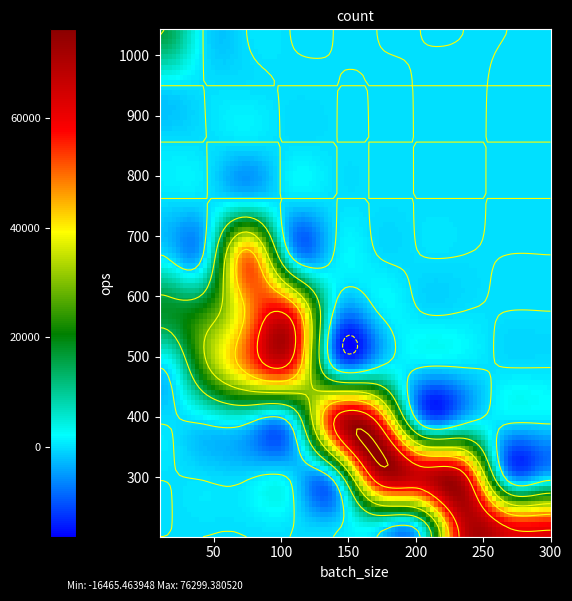

Reading right to left, list all the values displayed in this chart.

batch_size: 300	290	280	270	260	250	240	230	220	210	200	190	180	170	160	150	140	130	120	110	100	90	80	70	60	50	40	30	20	10
ops: 201	215	225	234	251	252	270	284	302	313	331	343	351	364	387	404	430	449	471	509	552	535	578	689	475	480	562	594	1012	1043
count: 60300	62350	63000	63180	65260	63000	64800	65320	66440	65730	66200	65170	63180	61880	61920	60600	60200	58370	56520	55990	55200	48150	46240	48230	28500	24000	22480	17820	20240	10430